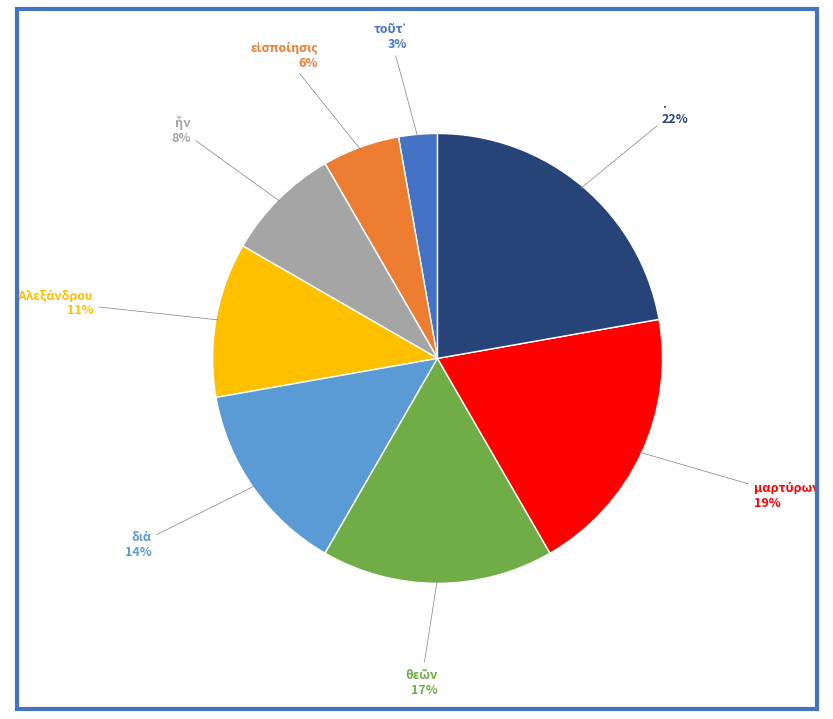

What is the largest slice in the pie chart?

.